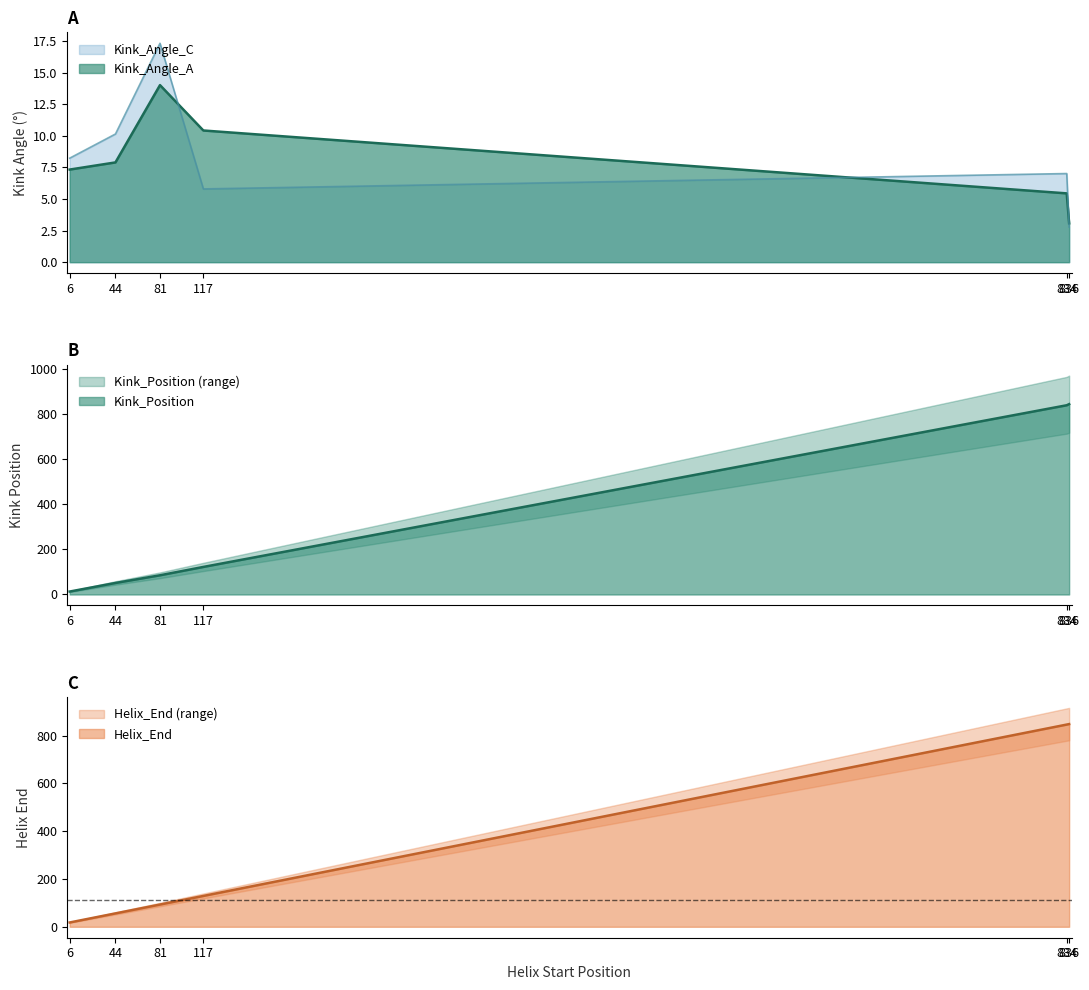

What are all the series names shown in the legend?

Kink_Angle_A, Kink_Angle_C, Kink_Position, Helix_End